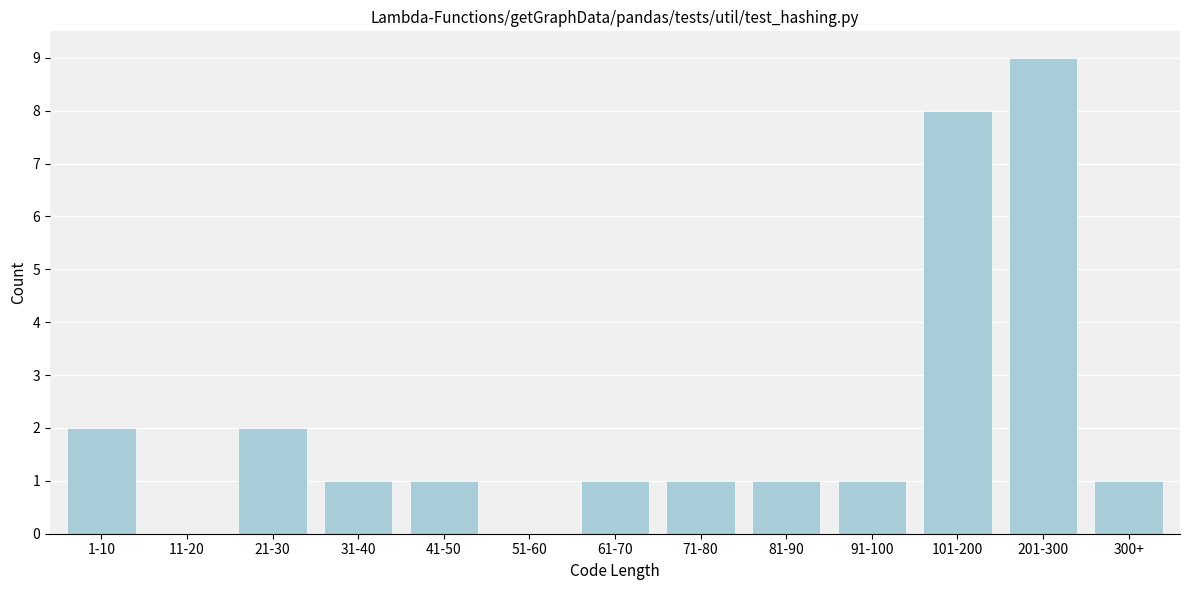

Reading left to right, what are all the values shown in this chart?

1-10=2	11-20=0	21-30=2	31-40=1	41-50=1	51-60=0	61-70=1	71-80=1	81-90=1	91-100=1	101-200=8	201-300=9	300+=1